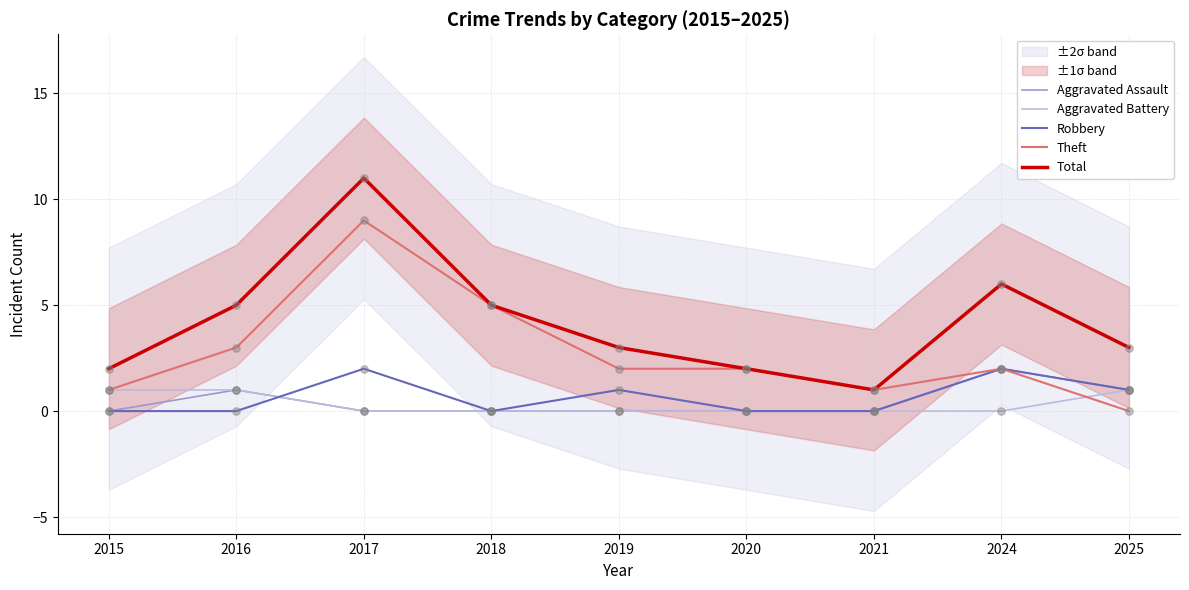

Which series contains the highest Y value?

Total